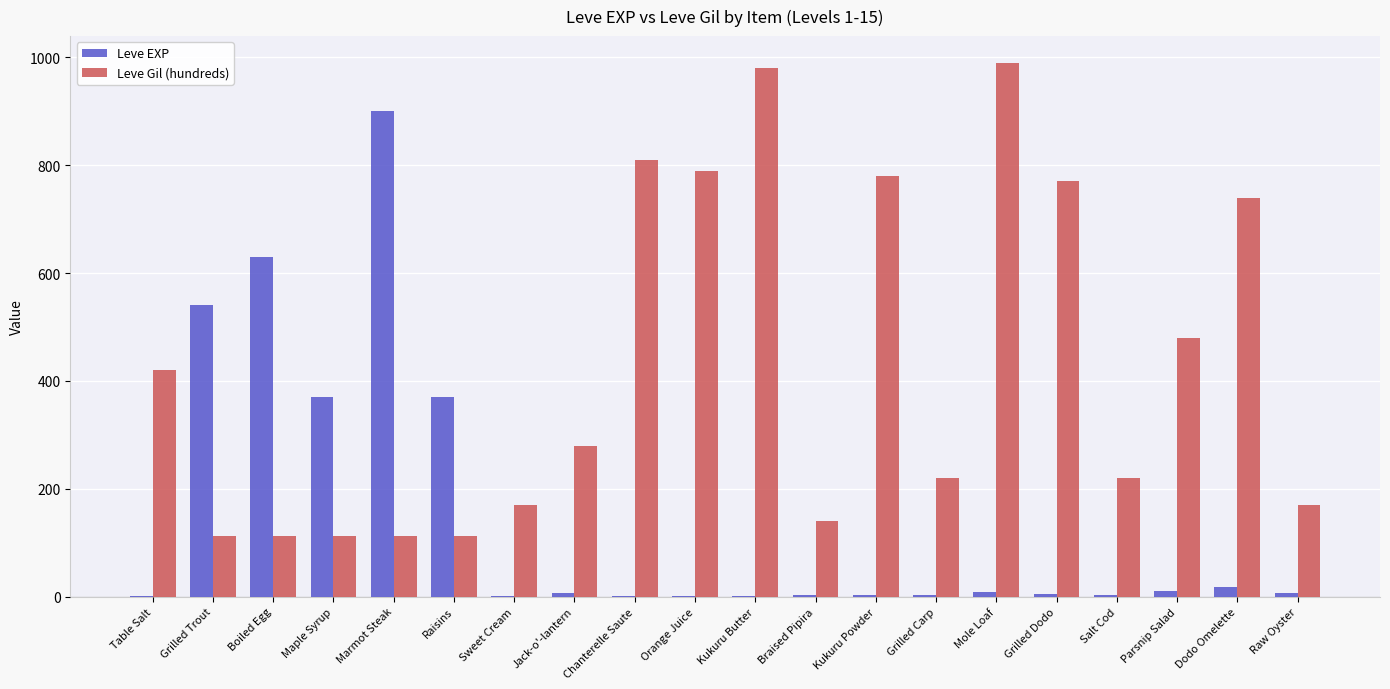

How many categories are shown in the chart?

20